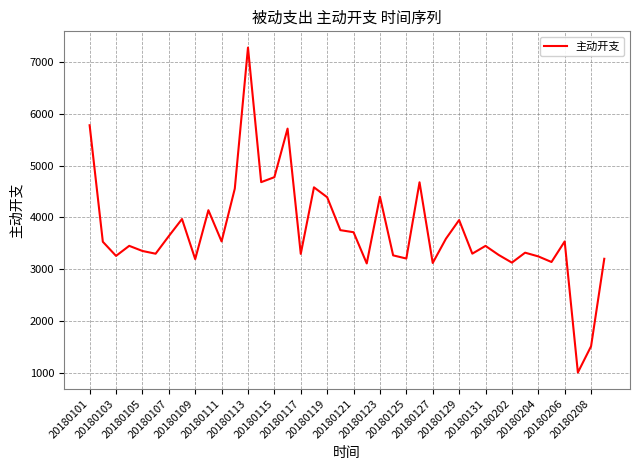

What is the difference between the maximum and minimum values?

6275